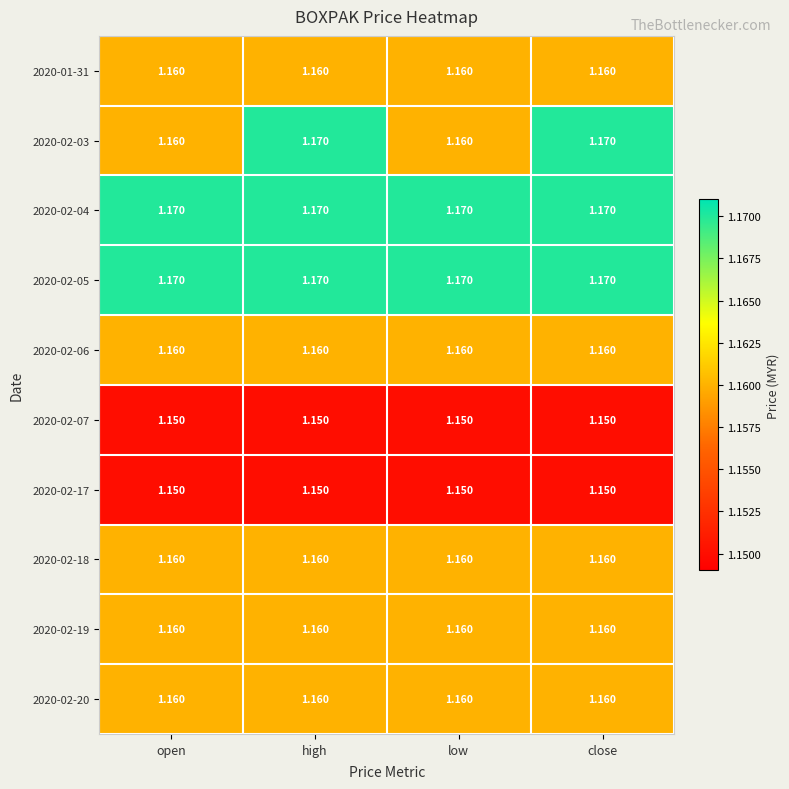

Is the value of 2020-02-04 at close greater than the value of 2020-02-07 at open?

Yes